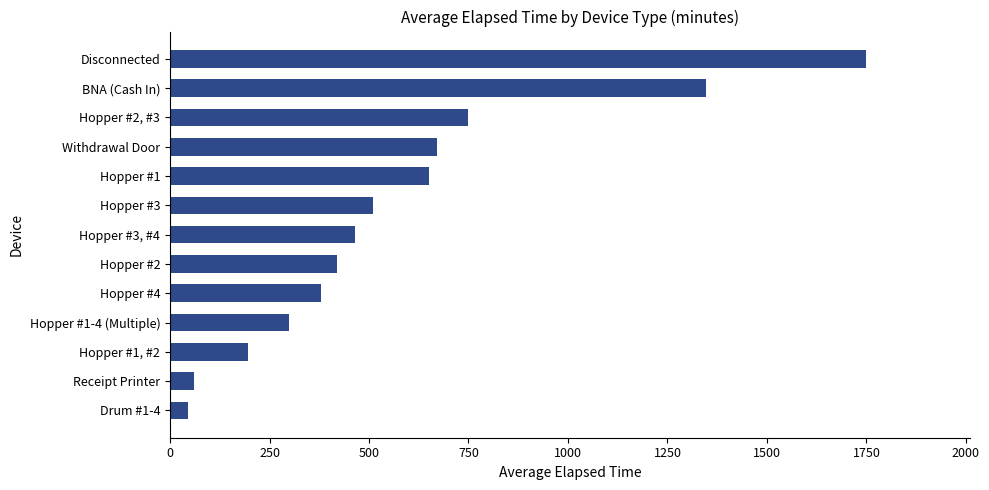

Is it true that the value at Hopper #2 is 730.9?

False